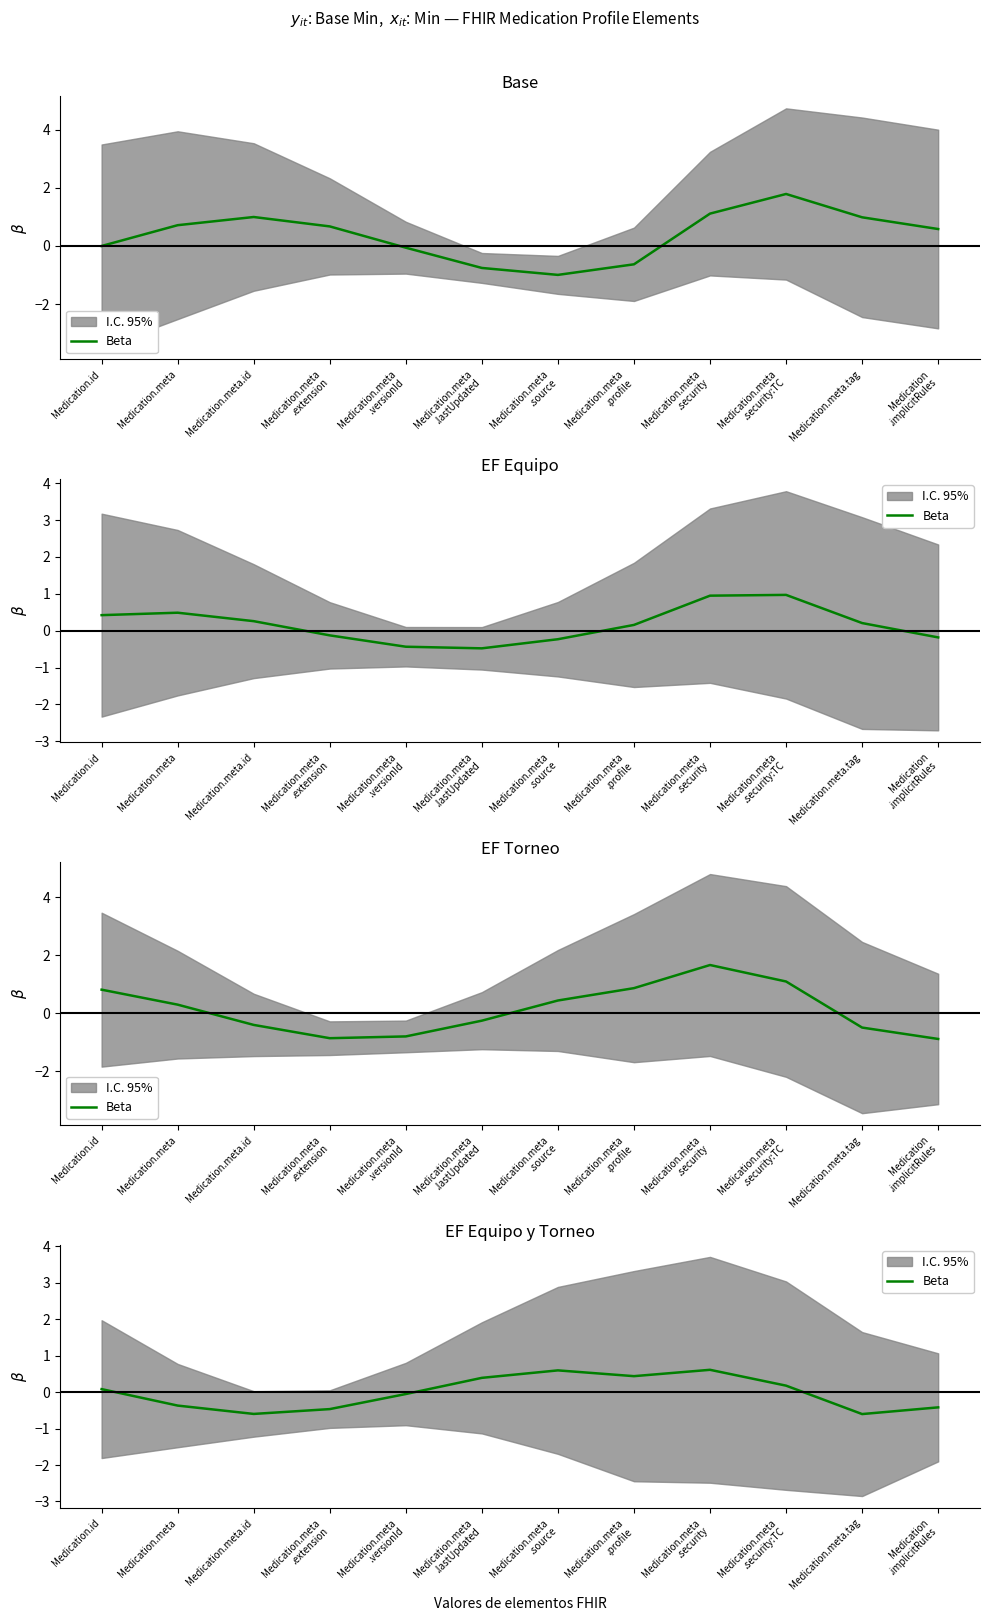

The chart shows a value of 0.6 at Medication.meta
.source. True or false?

True